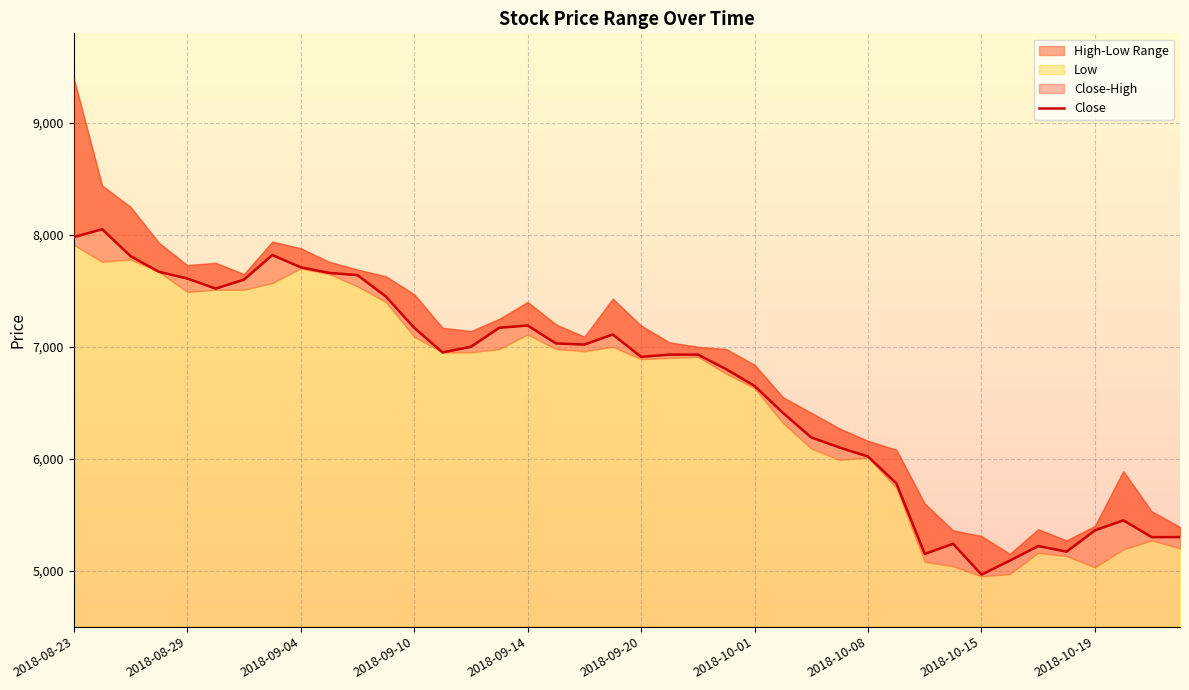

Between 18 and 2018-08-29, which is larger?

2018-08-29